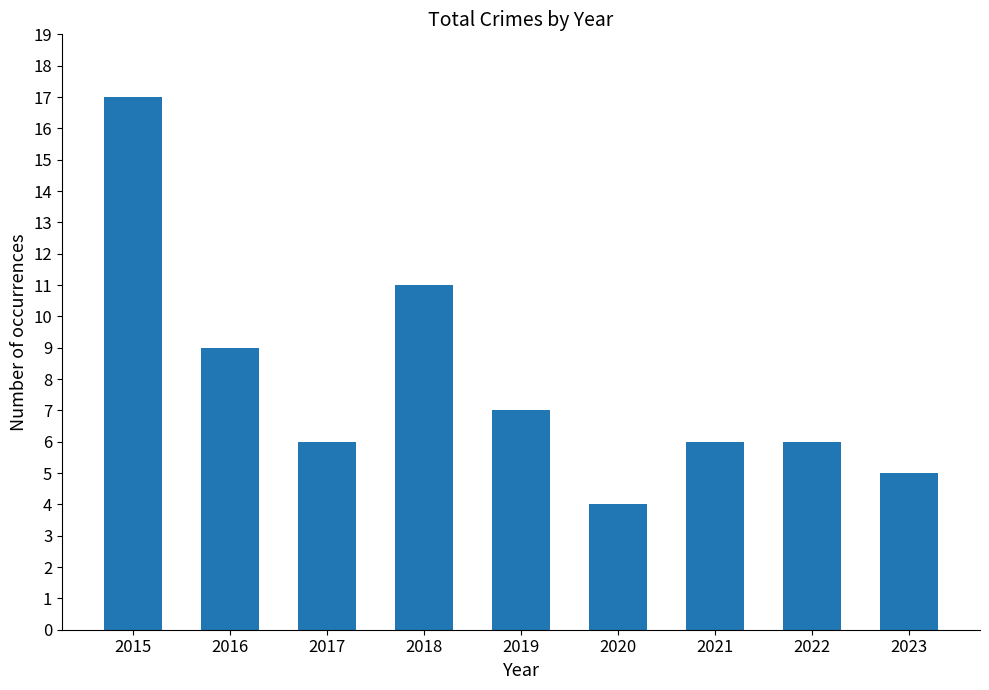

Reading left to right, list all the values displayed in this chart.

17	9	6	11	7	4	6	6	5